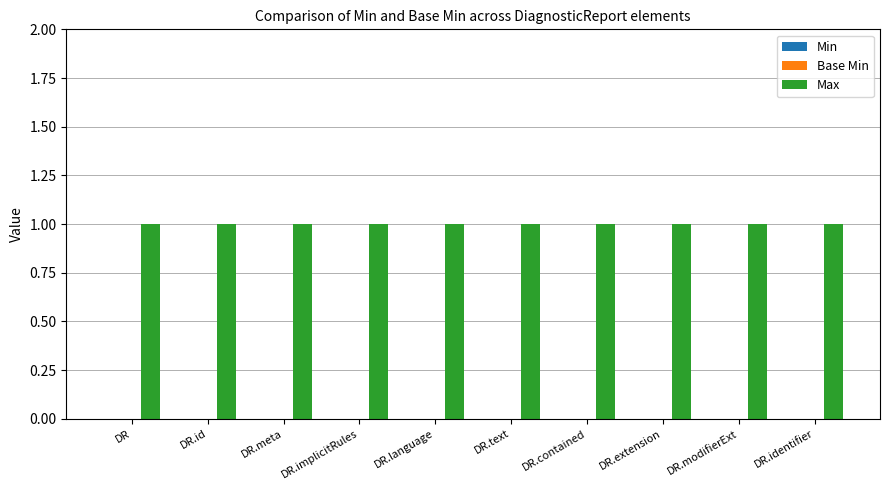

Which series has the largest total across all categories?

Max